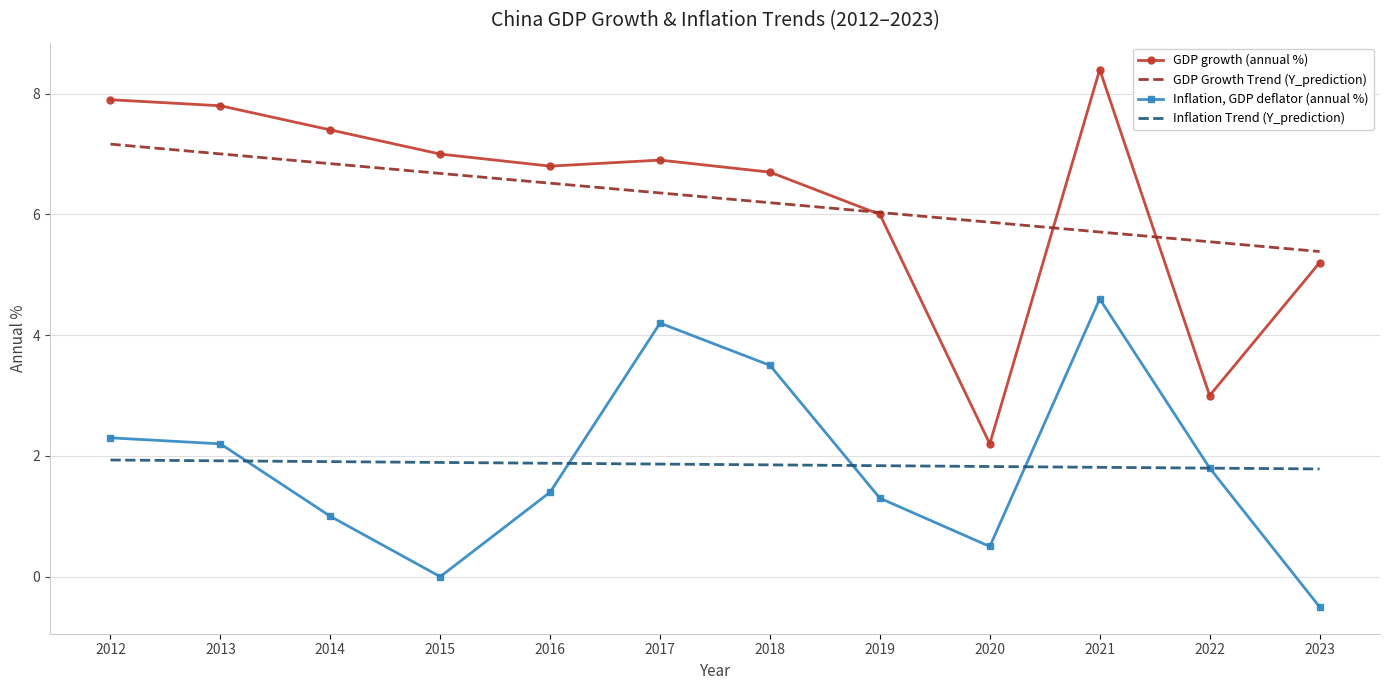

Read the GDP growth (annual %) value at 2021.

8.4